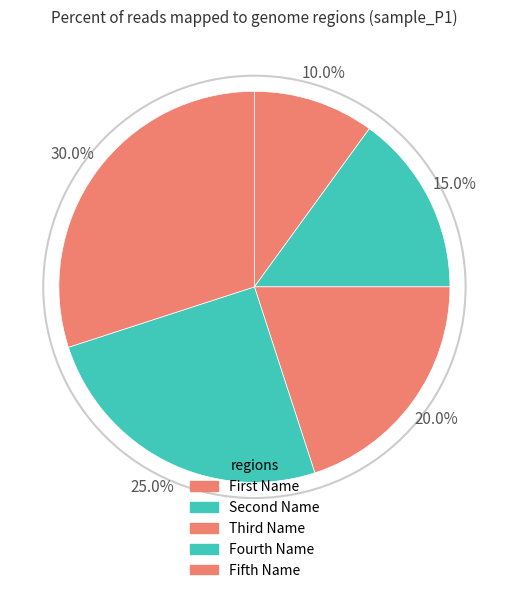

Count the number of slices in the pie.

5